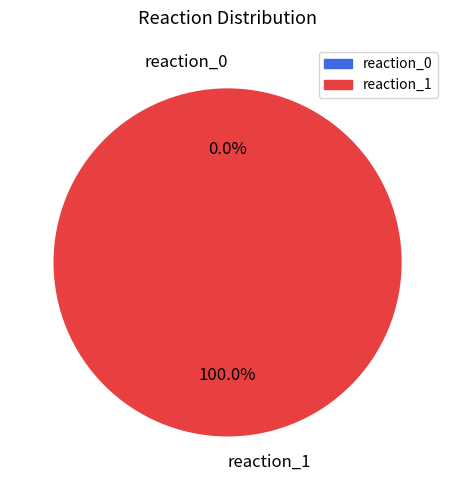

How many segments does this pie chart have?

2